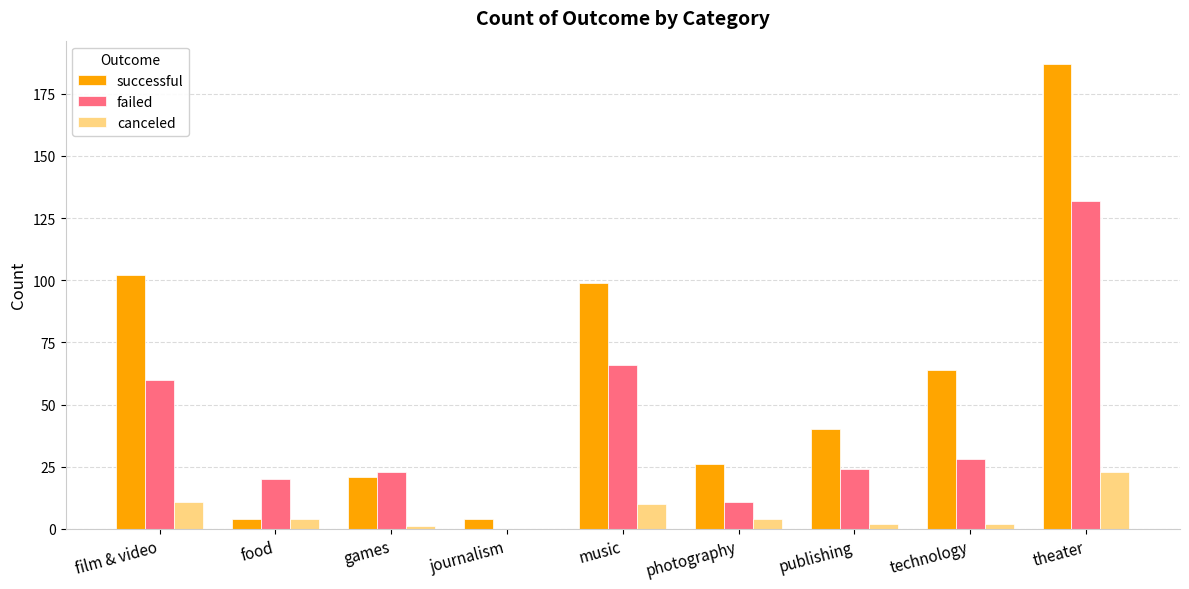

How many positive values does the failed series have?

8